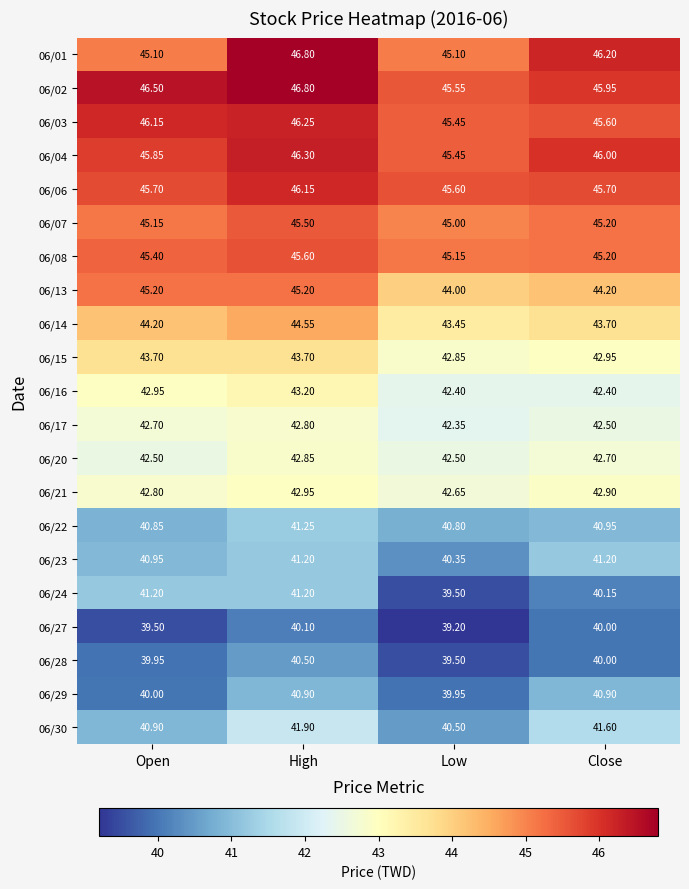

Is the value of 06/15 at Close greater than the value of 06/24 at Close?

Yes